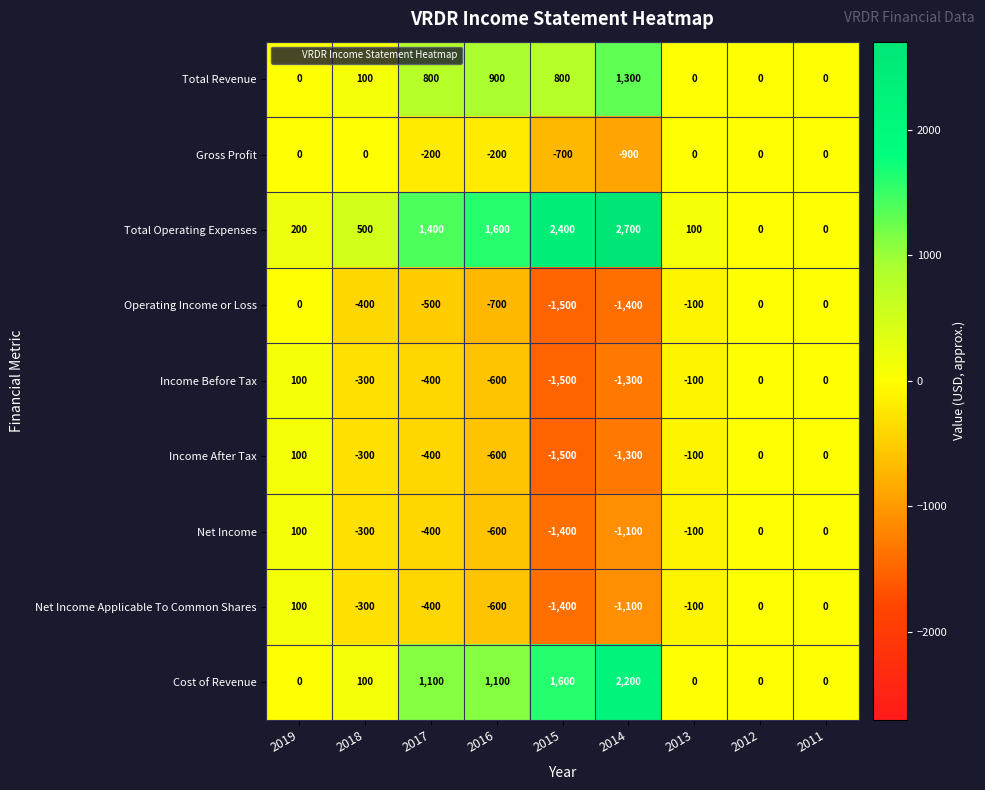

What is the approximate value of Operating Income or Loss at 2013, to the nearest 100?

-100